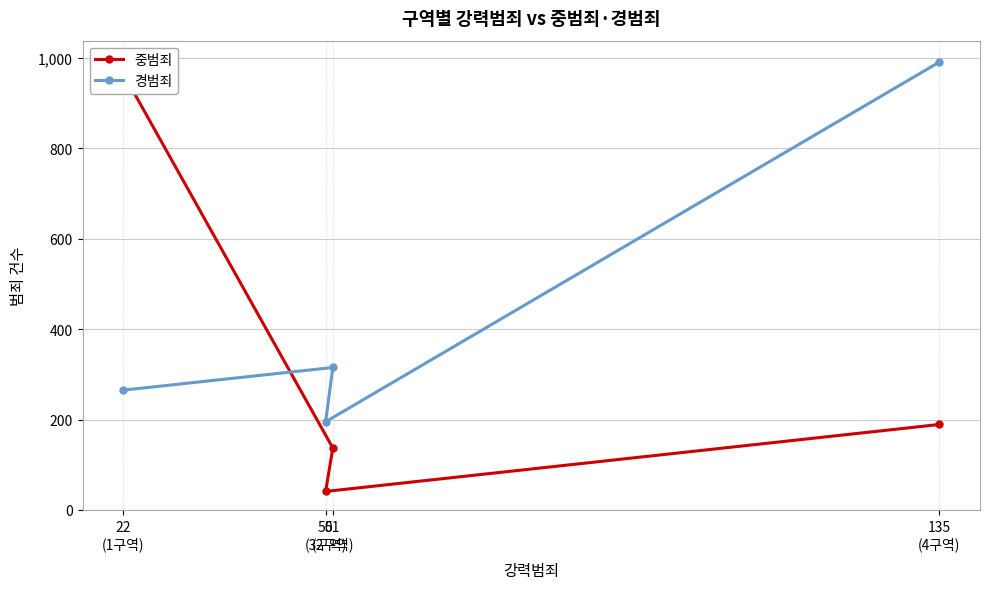

The 경범죄 series shows 195 at 50
(3구역). True or false?

True